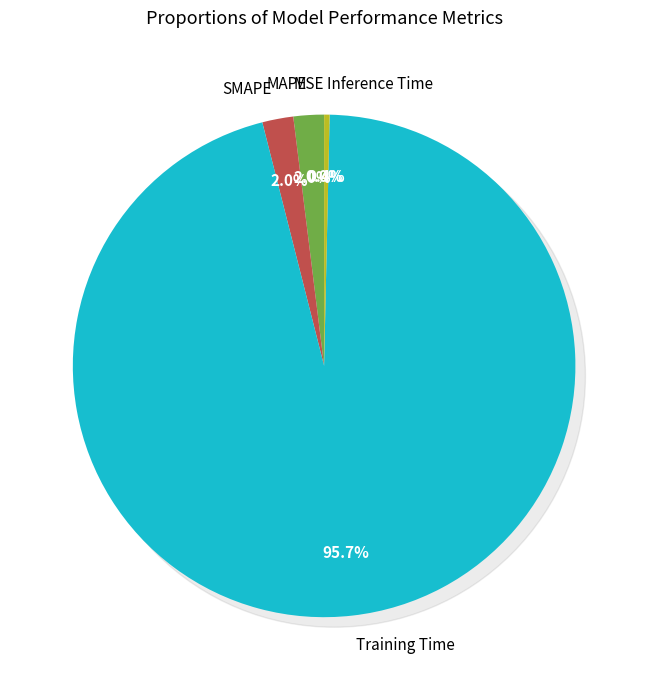

What percentage is the MAPE slice, to the nearest percent?

2%